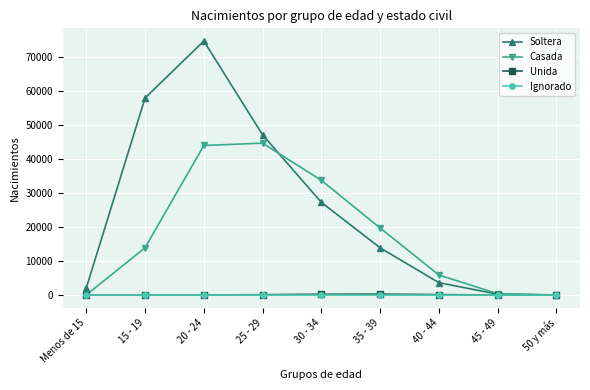

What position from the left is 50 y más?

9